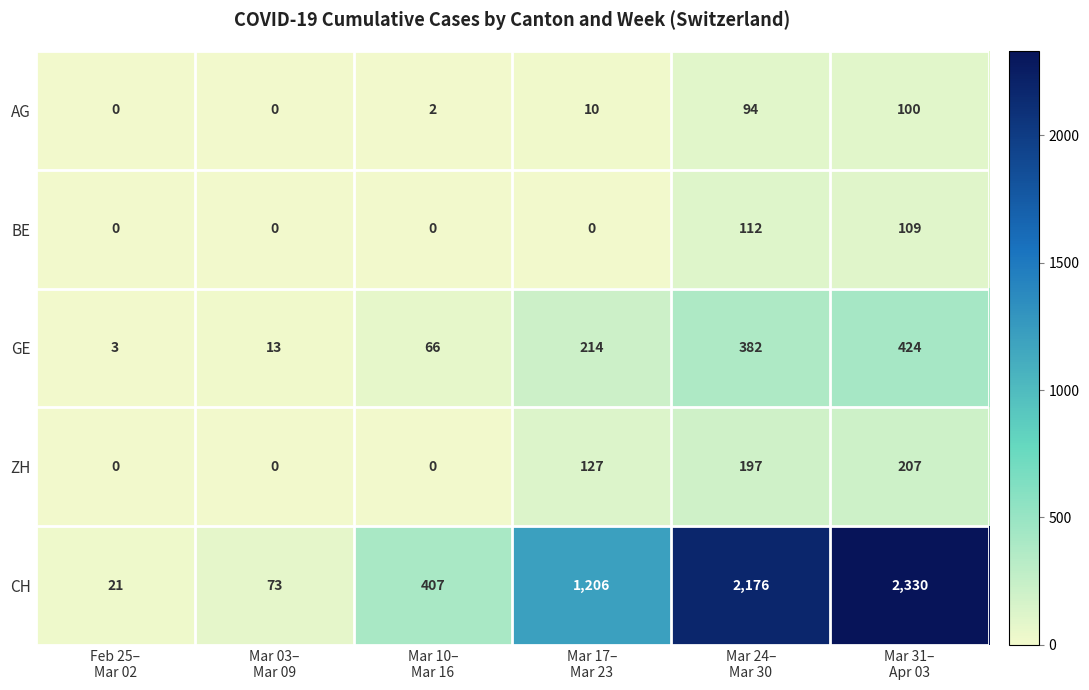

What is the spread (max minus min) of values at Mar 24–
Mar 30?

2082